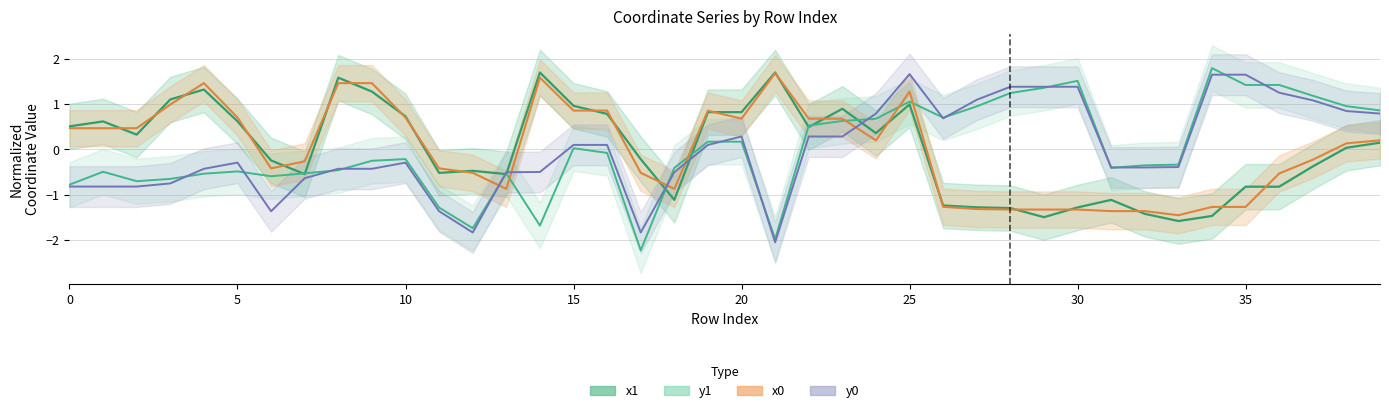

Reading left to right, extract all data points from this chart.

x1: 0=0.5	1=0.6	2=0.3	3=1.1	4=1.3	5=0.6	6=-0.2	7=-0.5	8=1.6	9=1.3	10=0.7	11=-0.5	12=-0.5	13=-0.5	14=1.7	15=1.0	16=0.8	17=-0.2	18=-1.1	19=0.8	20=0.8	21=1.7	22=0.5	23=0.9	24=0.4	25=1.0	26=-1.2	27=-1.3	28=-1.3	29=-1.5	30=-1.3	31=-1.1	32=-1.4	33=-1.6	34=-1.5	35=-0.8	36=-0.8	37=-0.4	38=0.0	39=0.1
y1: 0=-0.8	1=-0.5	2=-0.7	3=-0.6	4=-0.5	5=-0.5	6=-0.6	7=-0.5	8=-0.5	9=-0.2	10=-0.2	11=-1.3	12=-1.7	13=-0.5	14=-1.7	15=0.0	16=-0.1	17=-2.2	18=-0.4	19=0.2	20=0.2	21=-2.0	22=0.5	23=0.6	24=0.7	25=1.1	26=0.7	27=0.9	28=1.2	29=1.4	30=1.5	31=-0.4	32=-0.3	33=-0.3	34=1.8	35=1.4	36=1.4	37=1.2	38=1.0	39=0.9
x0: 0=0.5	1=0.5	2=0.5	3=1.0	4=1.5	5=0.7	6=-0.4	7=-0.3	8=1.5	9=1.5	10=0.7	11=-0.4	12=-0.5	13=-0.9	14=1.6	15=0.9	16=0.9	17=-0.5	18=-0.9	19=0.9	20=0.7	21=1.7	22=0.7	23=0.7	24=0.2	25=1.3	26=-1.3	27=-1.3	28=-1.3	29=-1.3	30=-1.3	31=-1.4	32=-1.4	33=-1.4	34=-1.3	35=-1.3	36=-0.5	37=-0.2	38=0.1	39=0.2
y0: 0=-0.8	1=-0.8	2=-0.8	3=-0.7	4=-0.4	5=-0.3	6=-1.4	7=-0.6	8=-0.4	9=-0.4	10=-0.3	11=-1.4	12=-1.8	13=-0.5	14=-0.5	15=0.1	16=0.1	17=-1.8	18=-0.5	19=0.1	20=0.3	21=-2.0	22=0.3	23=0.3	24=0.8	25=1.7	26=0.7	27=1.1	28=1.4	29=1.4	30=1.4	31=-0.4	32=-0.4	33=-0.4	34=1.6	35=1.6	36=1.2	37=1.1	38=0.8	39=0.8